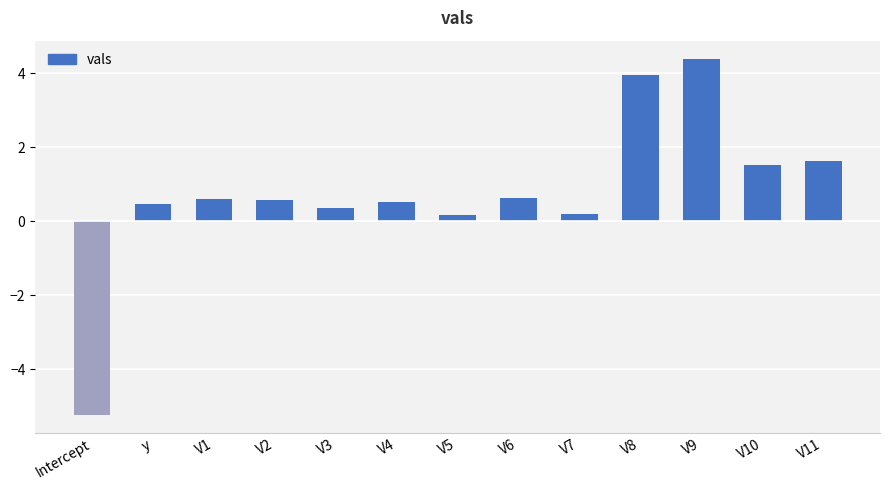

What is the label of the 5th bar from the right?

V7